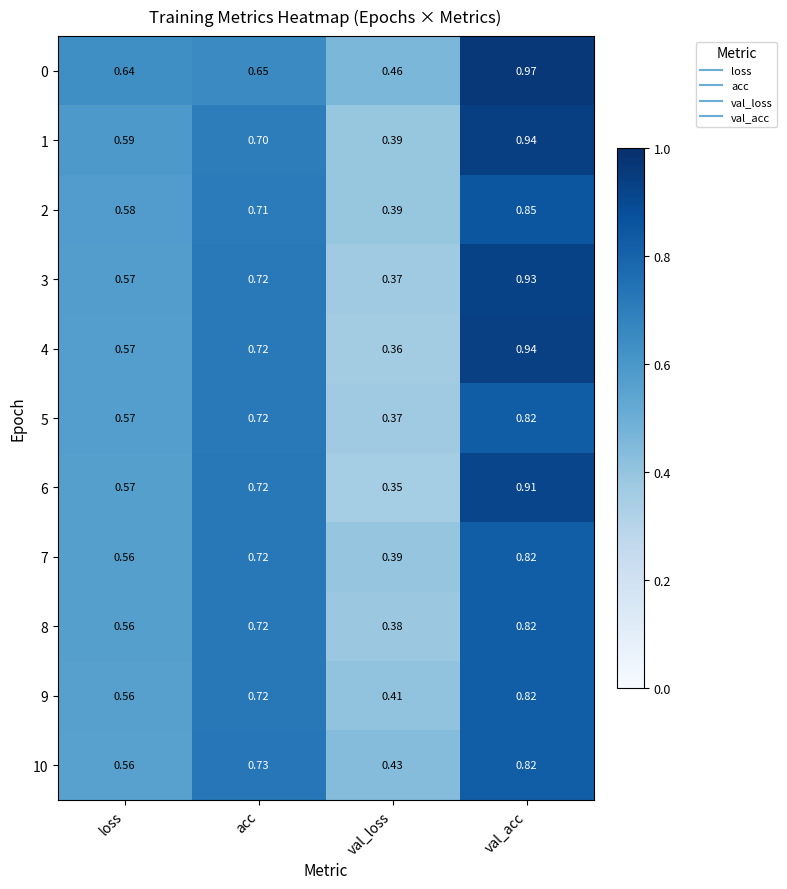

Which category has the lowest value across all series?

val_loss